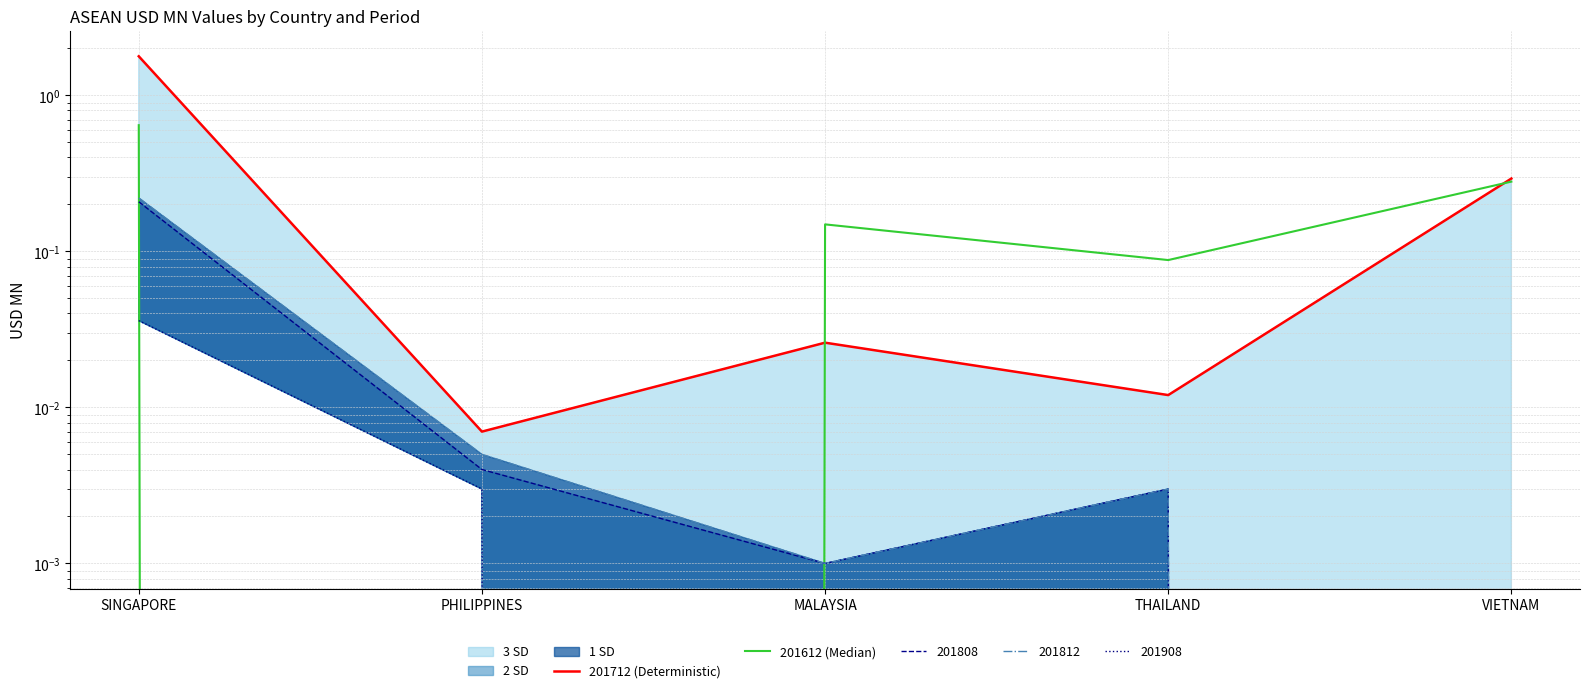

Reading right to left, extract all data points from this chart.

201712 (Deterministic): VIETNAM=0.3	THAILAND=0.0	MALAYSIA=0.0	PHILIPPINES=0.0	SINGAPORE=1.8
201612 (Median): VIETNAM=0.3	THAILAND=0.1	MALAYSIA=0.1	PHILIPPINES=0.0	SINGAPORE=0.6